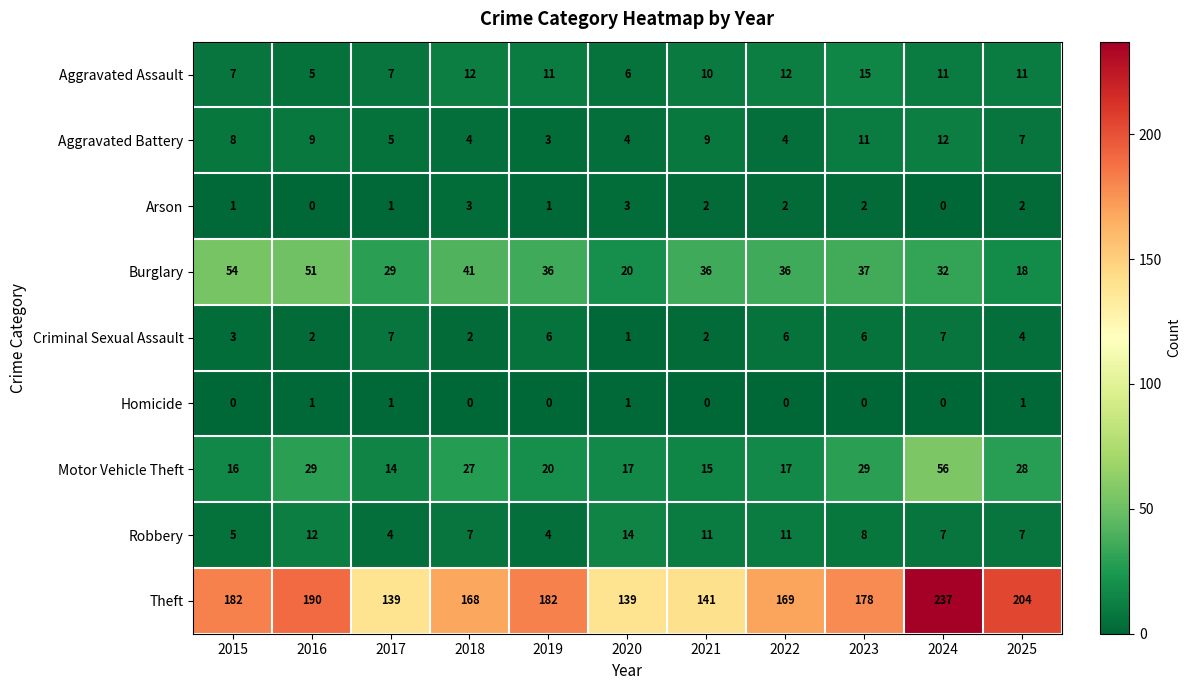

How many Homicide values are between 0 and 1?

11